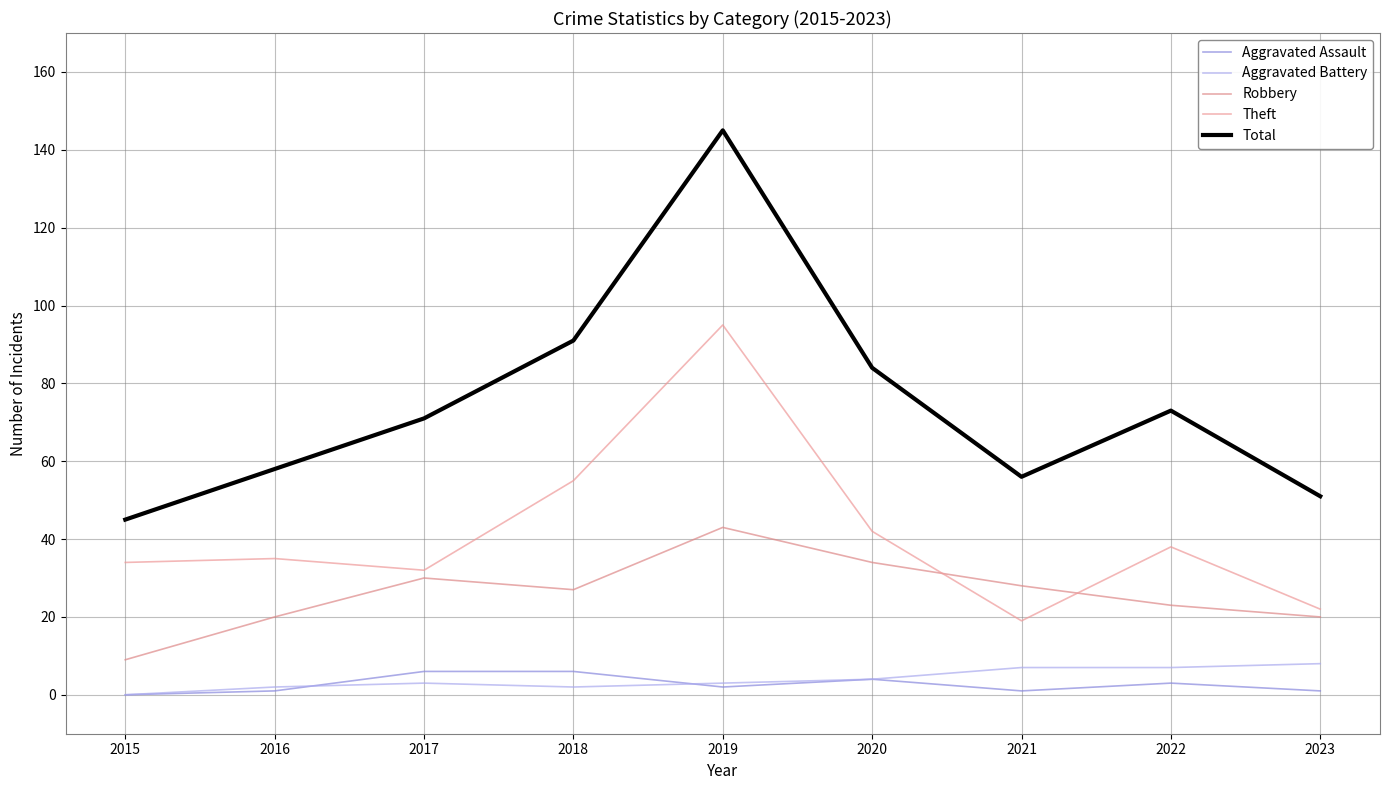

The value of Robbery at 2017 is 51. True or false?

False